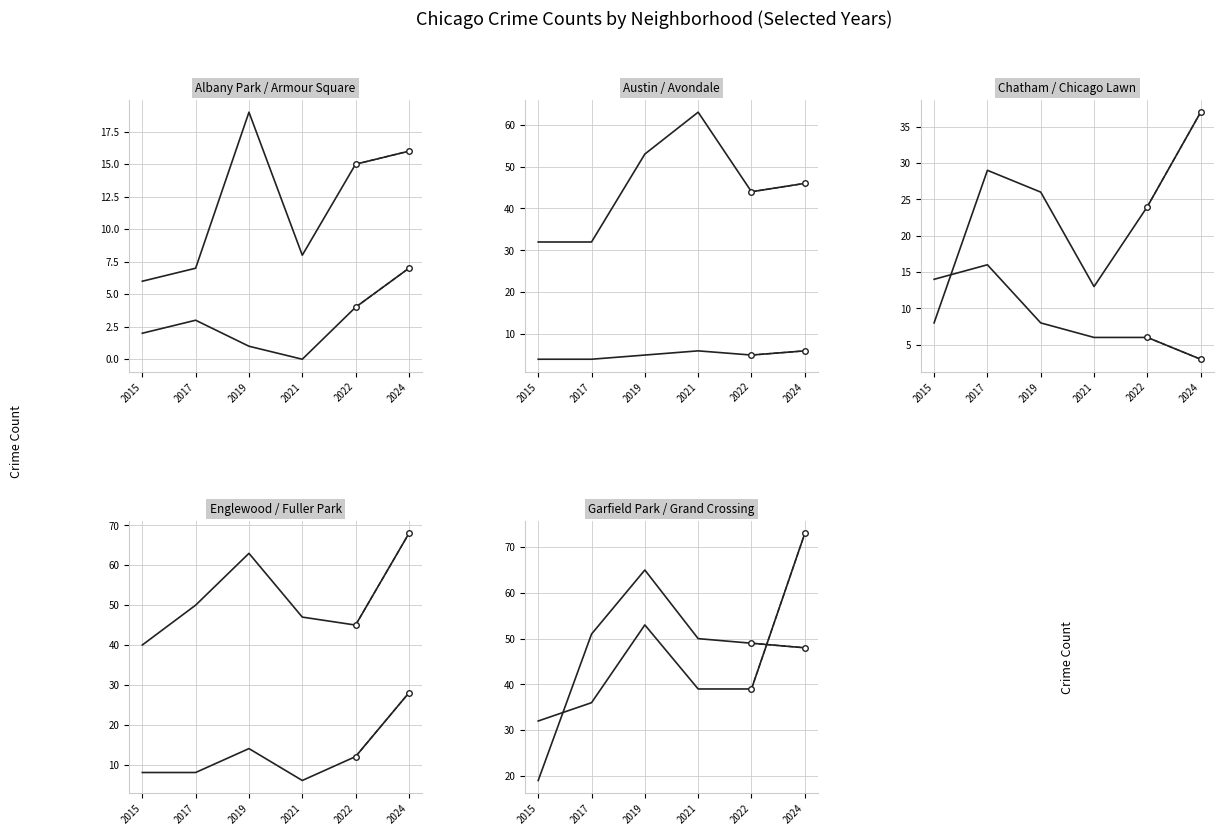

True or false: 2019 and 2021 cross at least once.

True